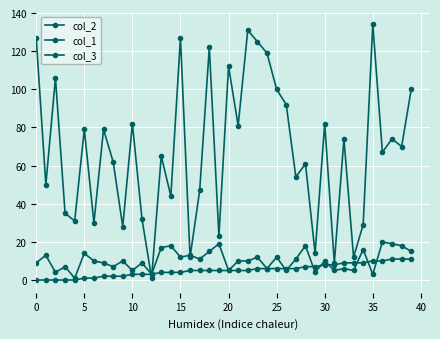

Does the chart have visible grid lines?

Yes